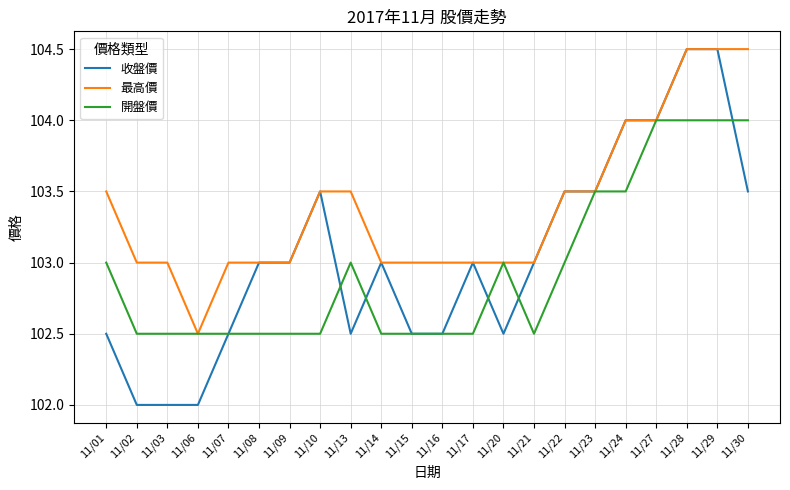

Is this an area chart (filled region under the line)?

No